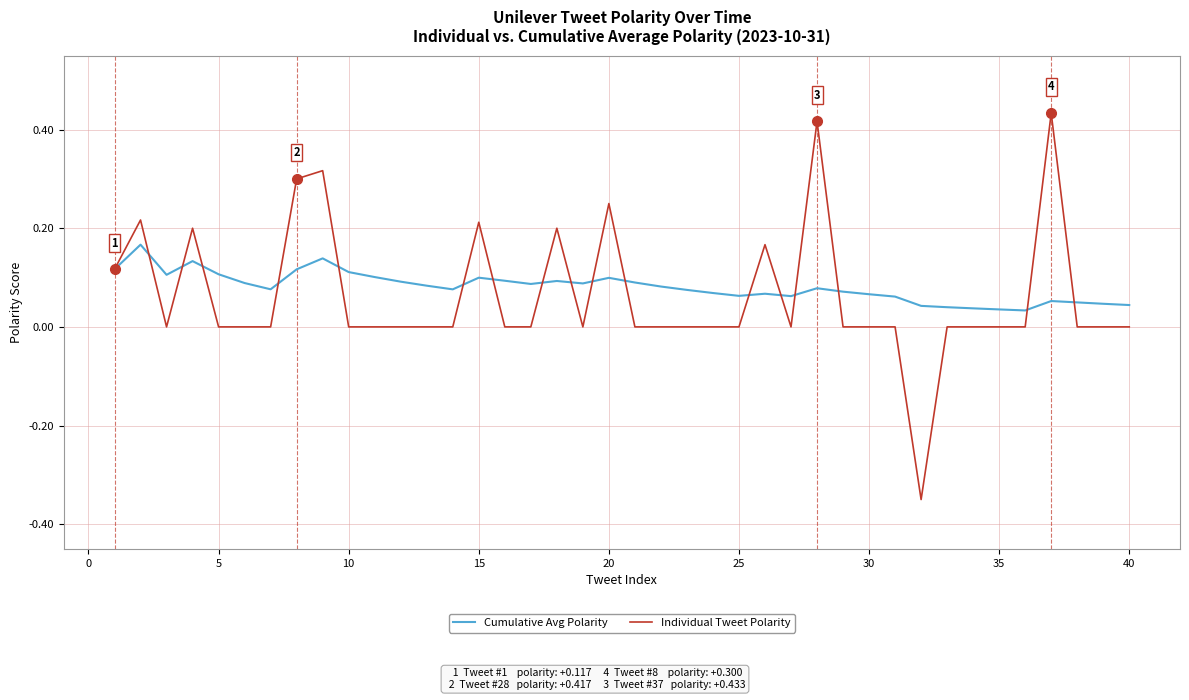

List the series in order of their peak value, lowest first.

Cumulative Avg Polarity, Individual Tweet Polarity